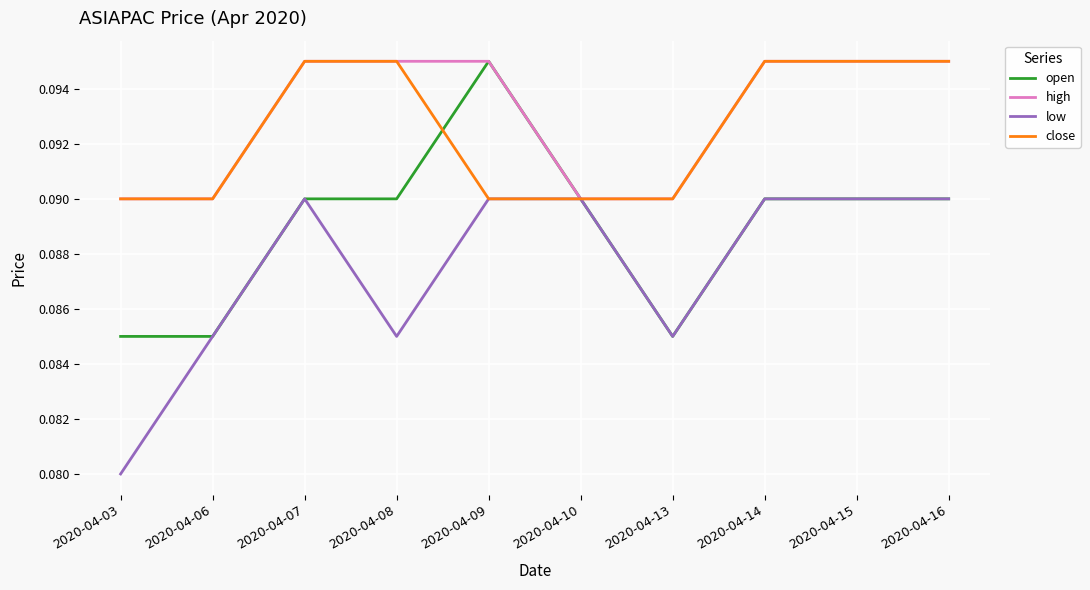

True or false: high has a value of 0.2 at 2020-04-07.

False